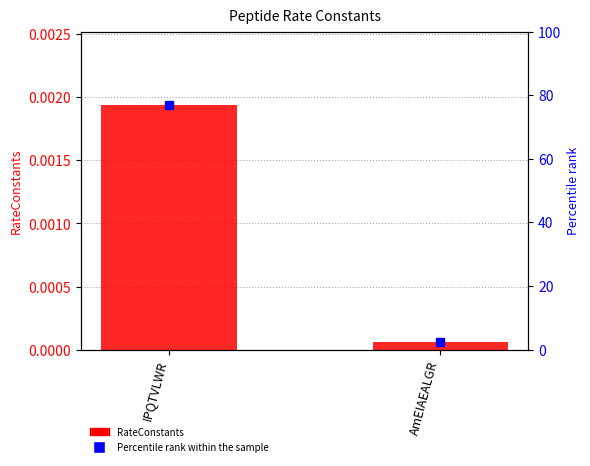

What is the label of the 1st bar from the left?

IPQTVLWR